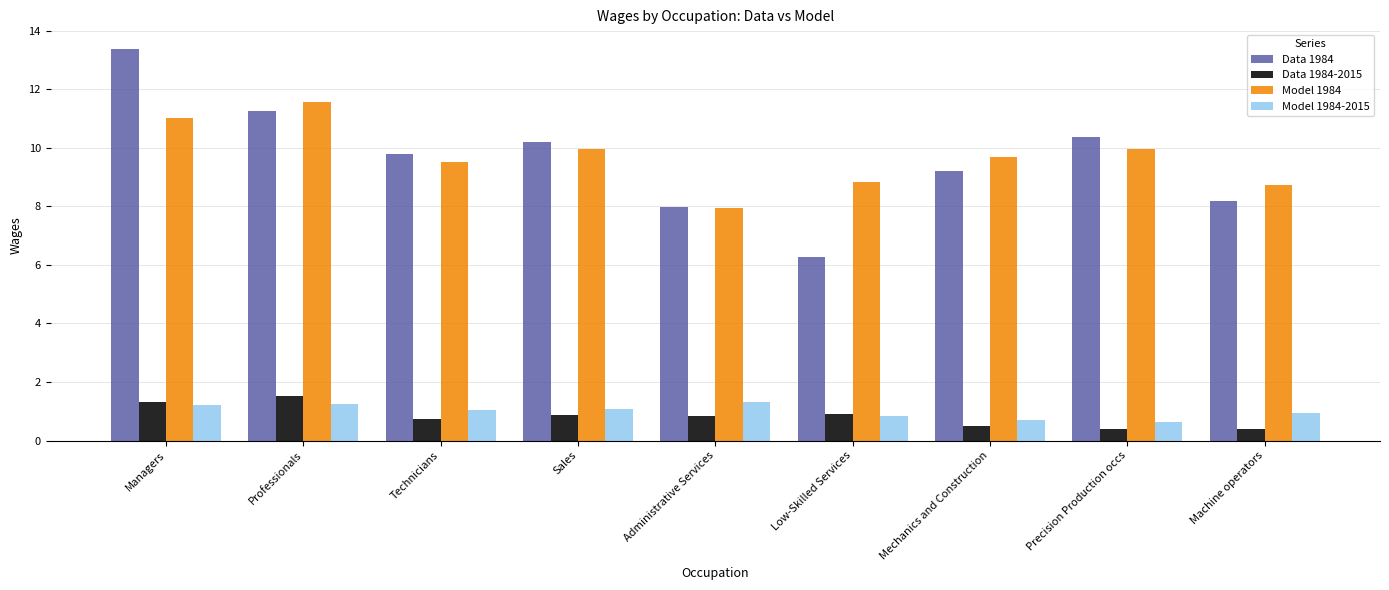

The value of Model 1984-2015 at Managers is 0.6. True or false?

False